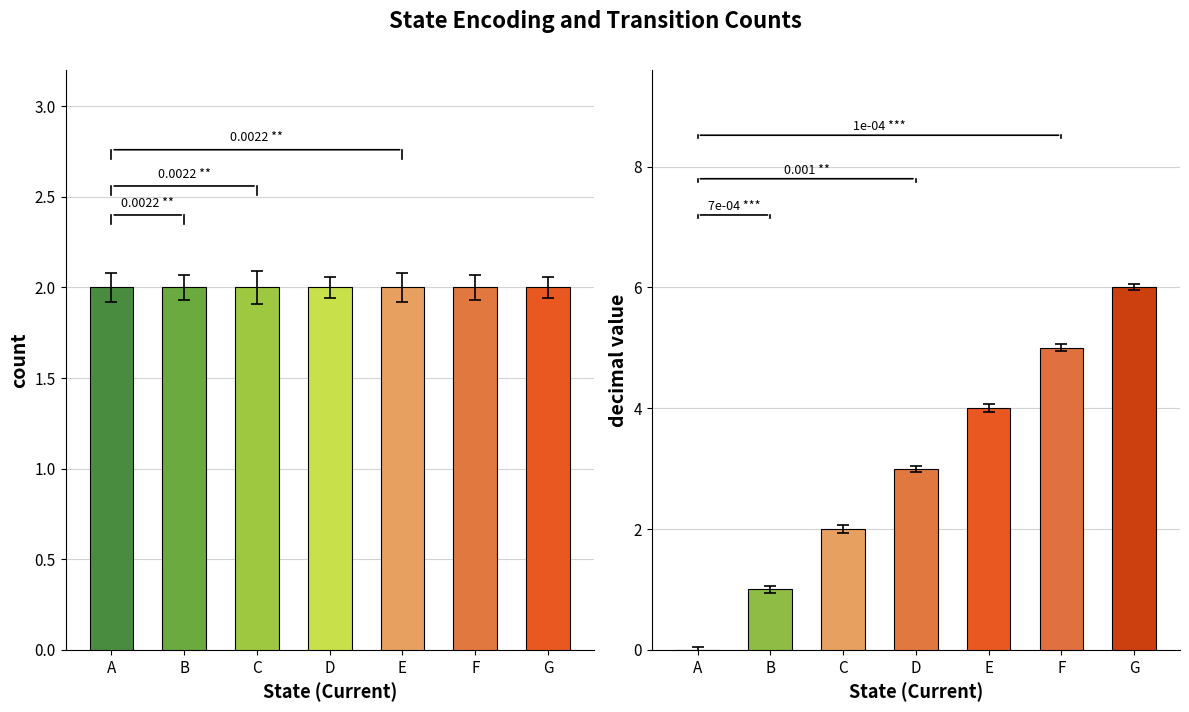

Between D and C, which is larger?

D